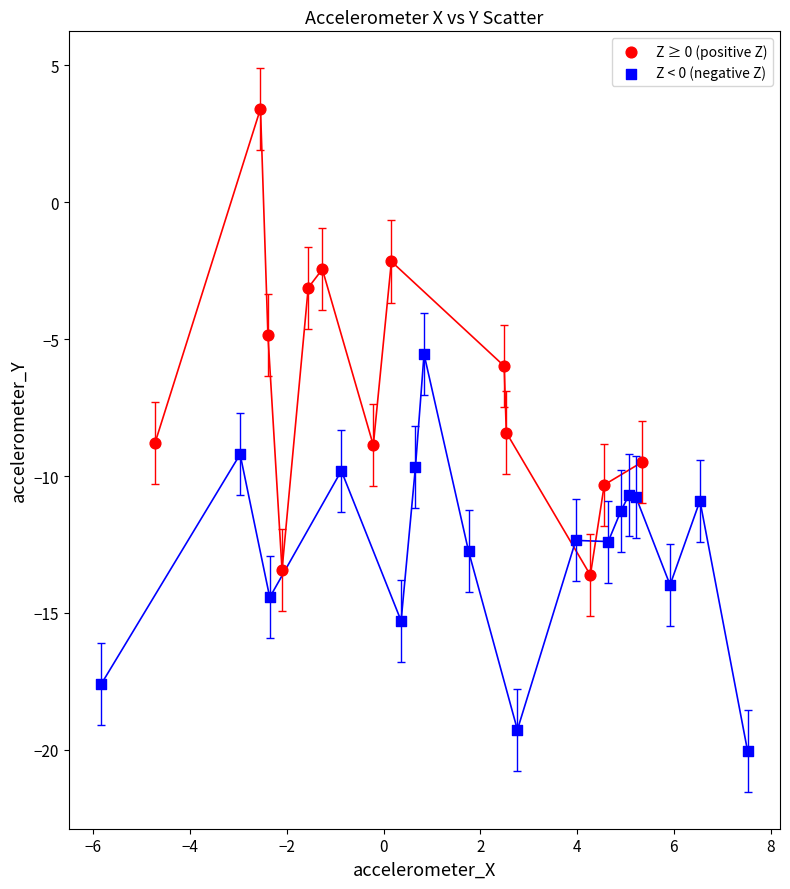

Which series reaches the maximum Y coordinate?

Z ≥ 0 (positive Z)